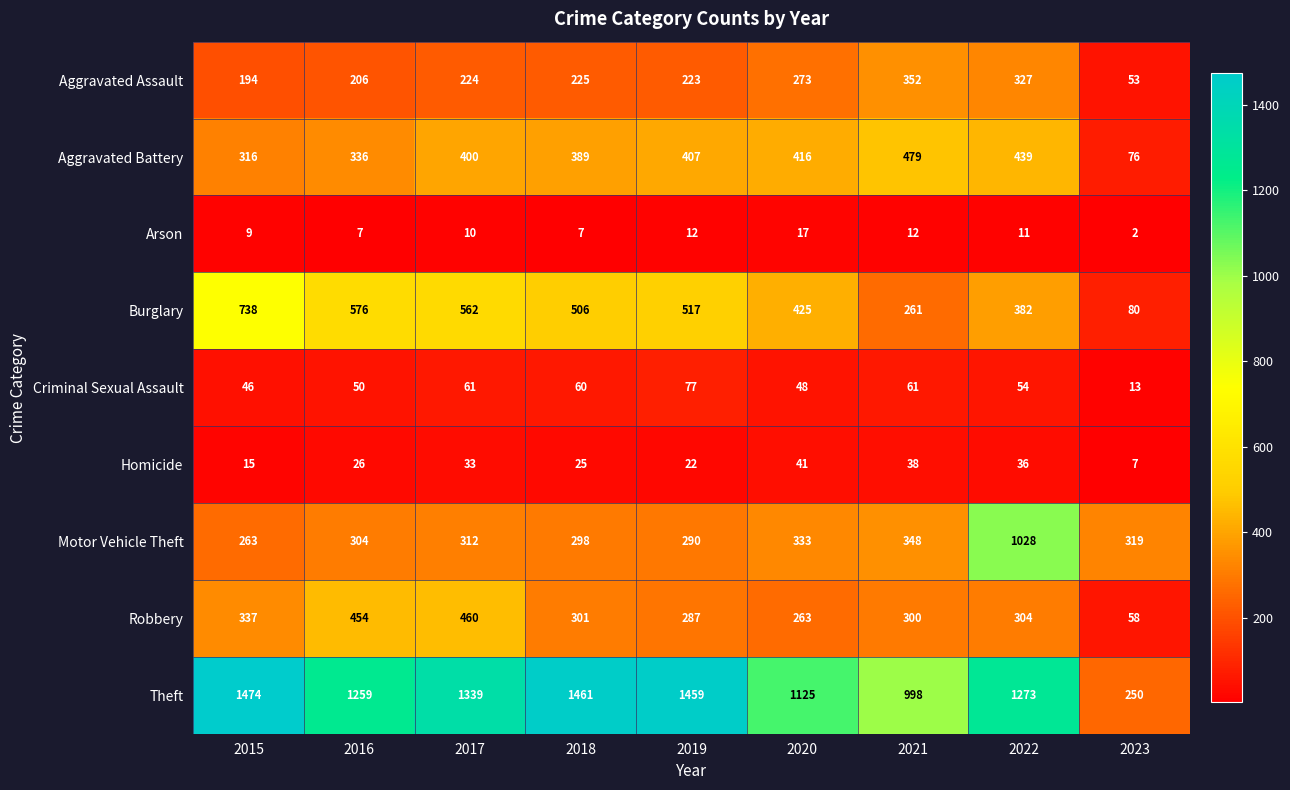

Which series changed the most between 2017 and 2020?

Theft